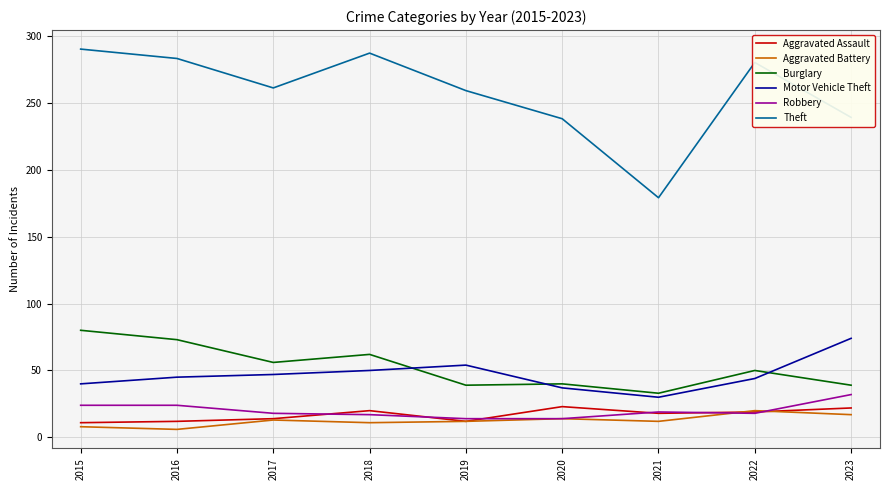

What is the sum of the Burglary values at 2022 and 2016?

123